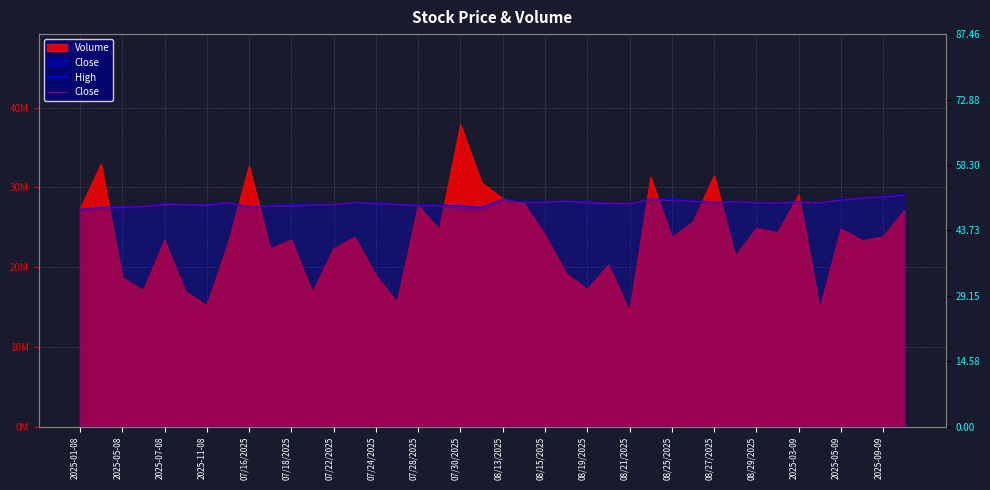

True or false: High has a value of 6839531.8 at 07/18/2025.

False